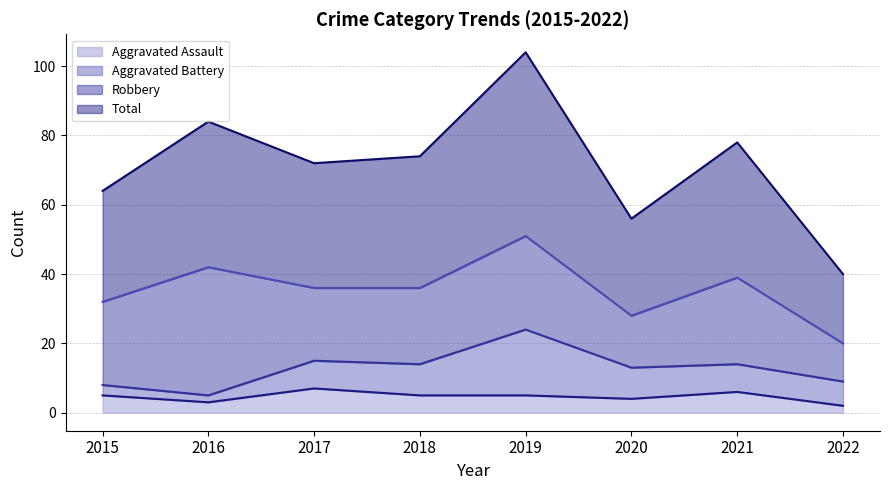

At which category is the sum across all series the highest?

2019